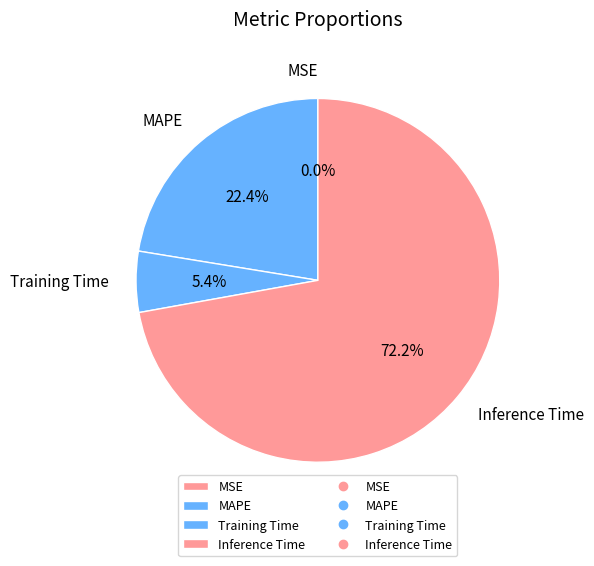

To the nearest percent, what is the average slice percentage?

25%